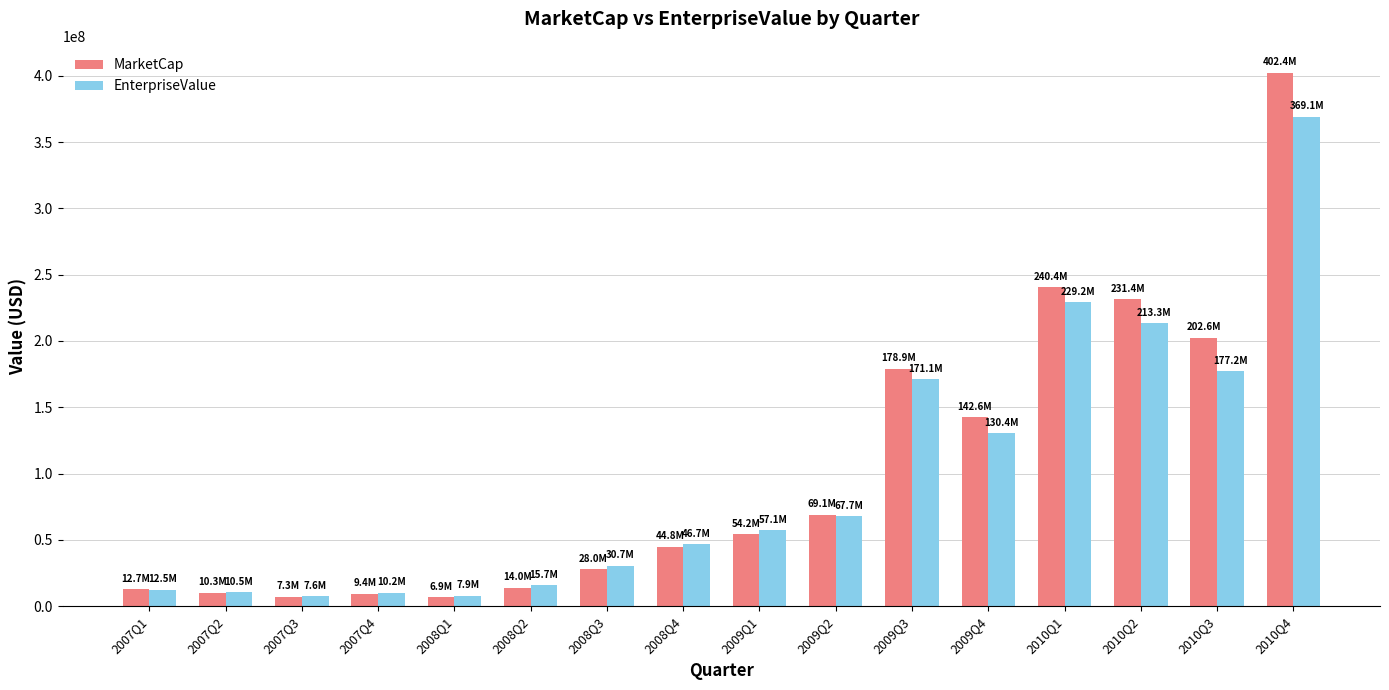

Is the value of MarketCap at 2008Q1 greater than the value of EnterpriseValue at 2009Q1?

No